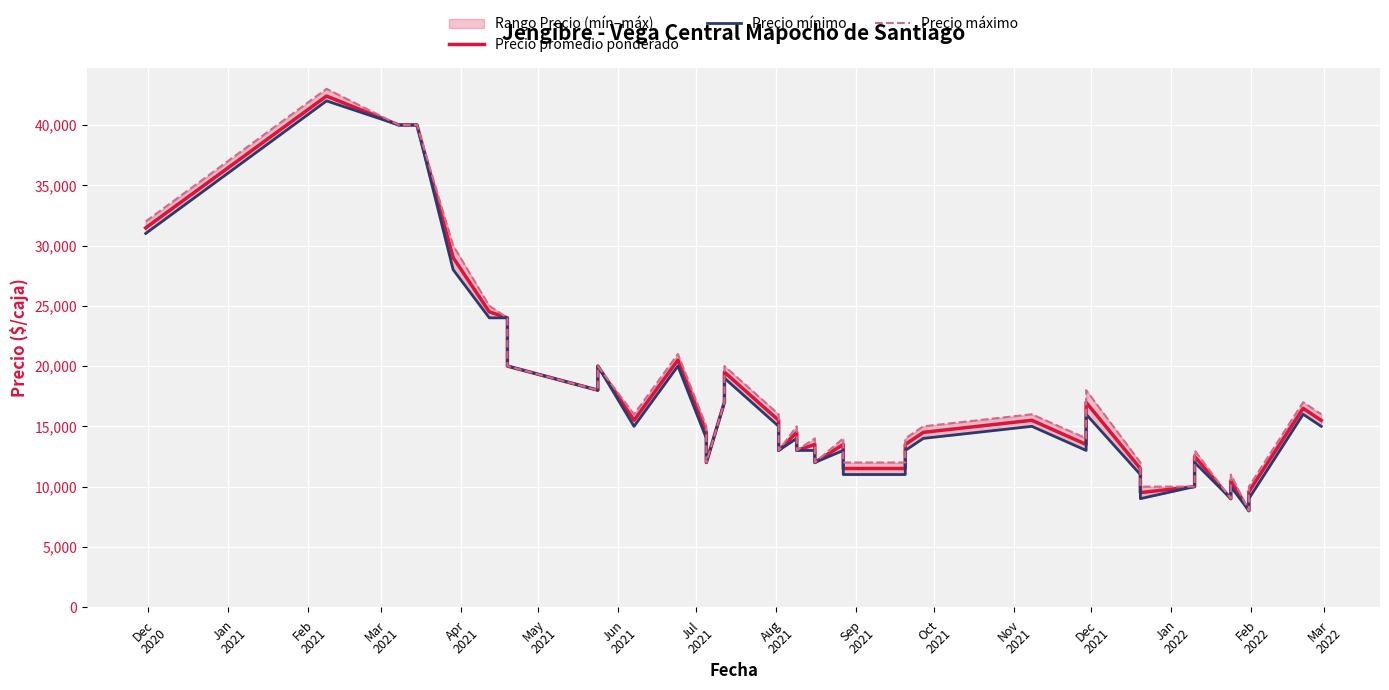

How many values in the Precio mínimo series are below 14000?

18